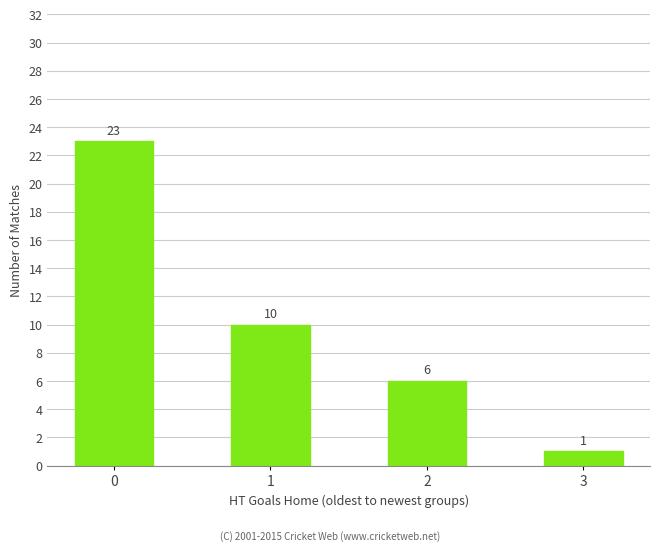

Reading left to right, what are all the values shown in this chart?

23	10	6	1